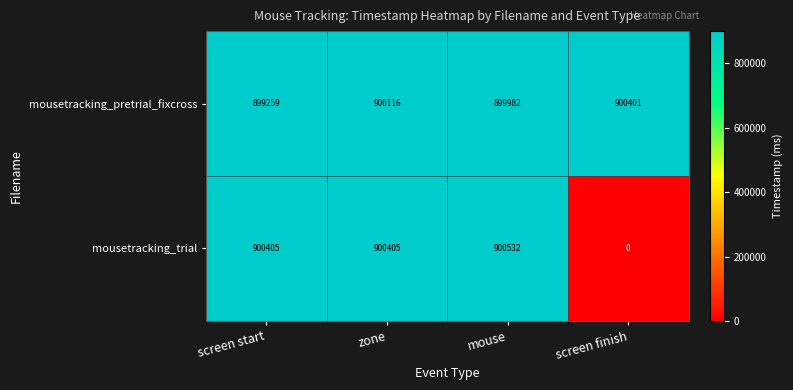

Is it true that mousetracking_trial equals -378839 at screen finish?

False